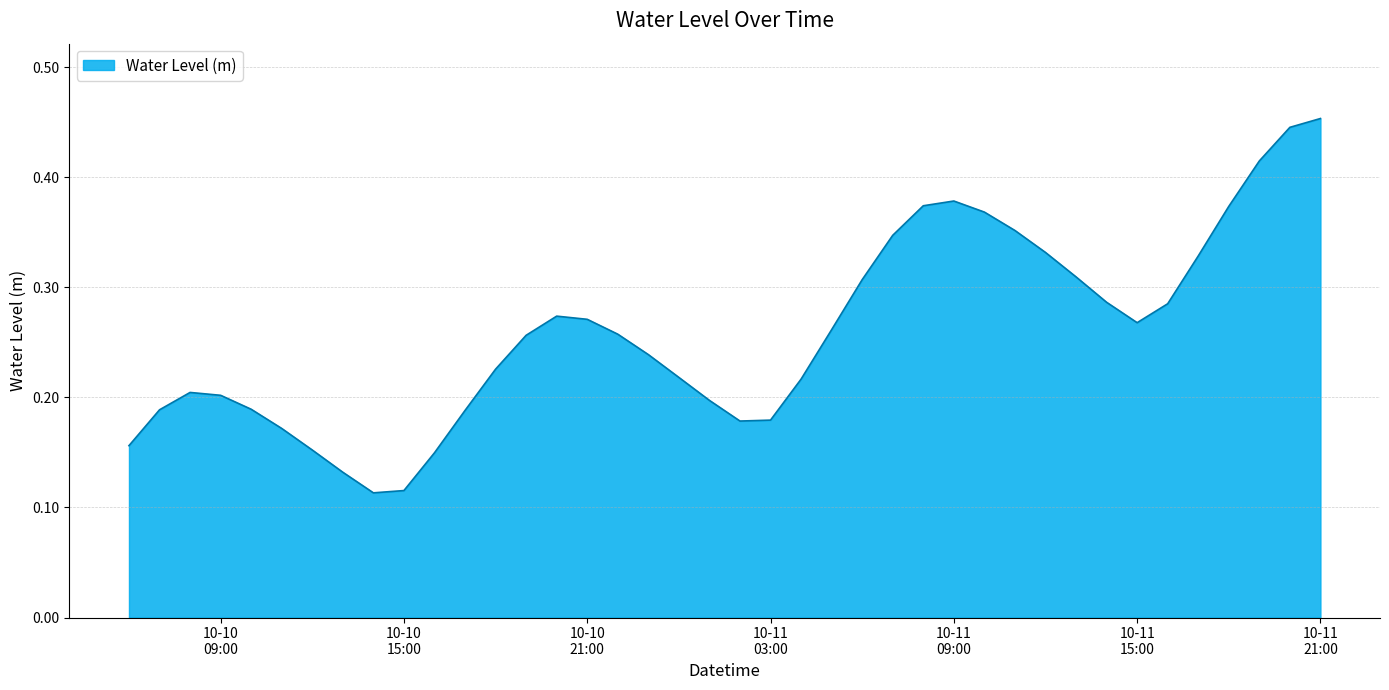

What is the smallest value displayed?

0.1